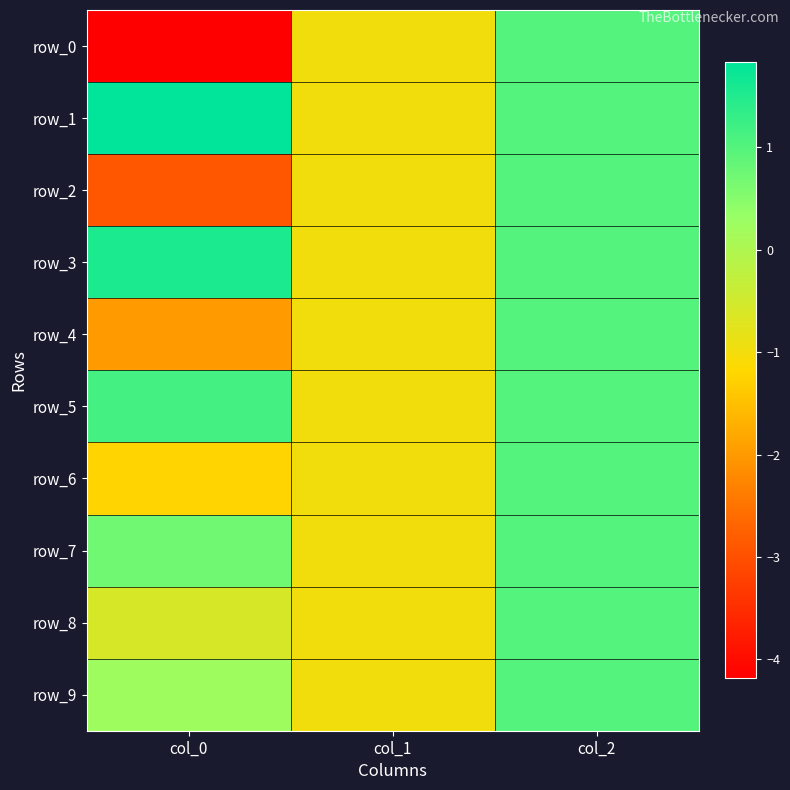

Which has a higher value, col_1 or col_0?

col_1